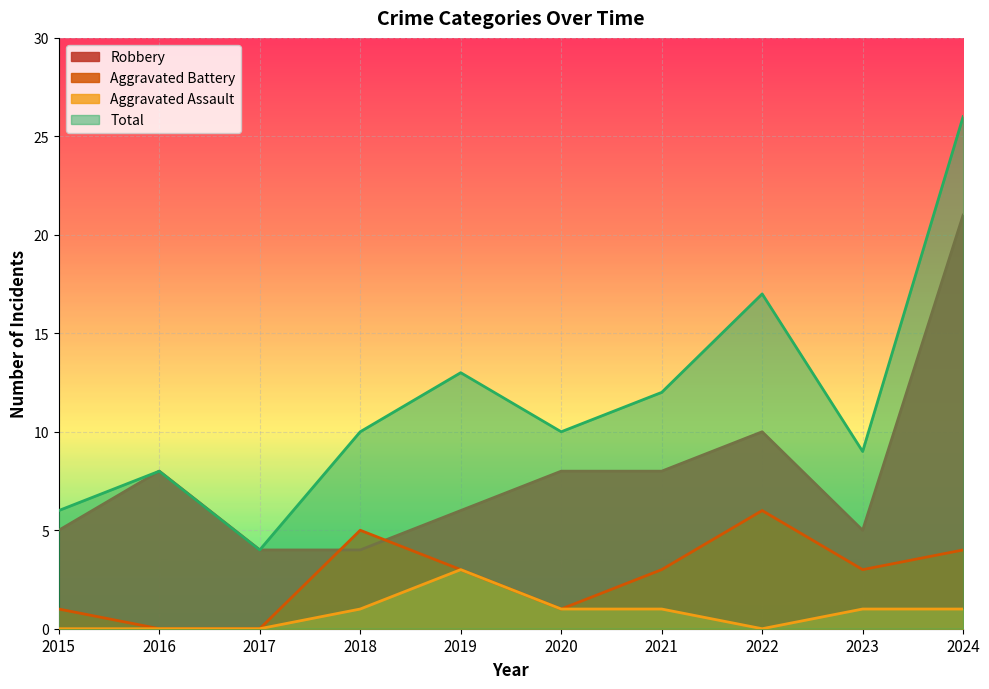

How many times do Robbery and Aggravated Battery cross each other?

2